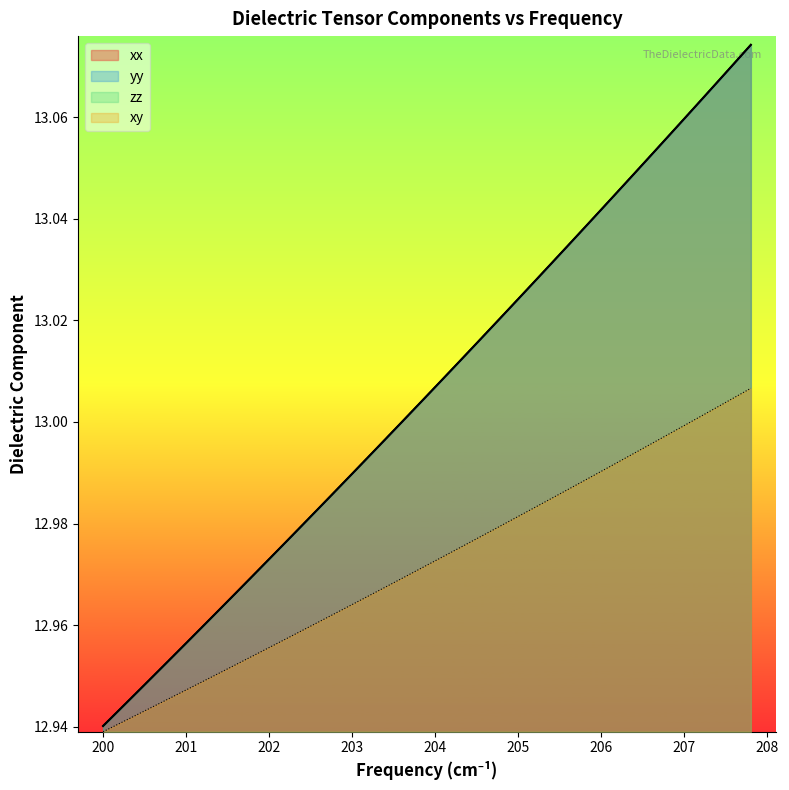

The value of xx at 204 is 17.2. True or false?

False